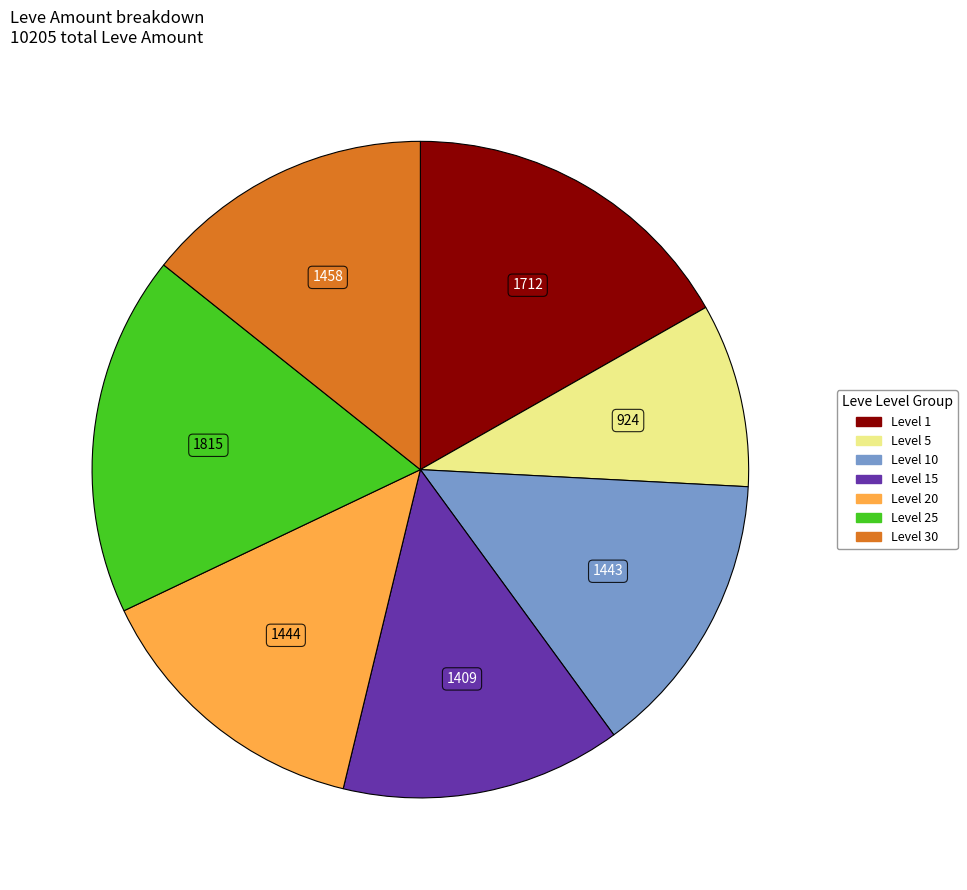

Does any single category account for the majority?

No